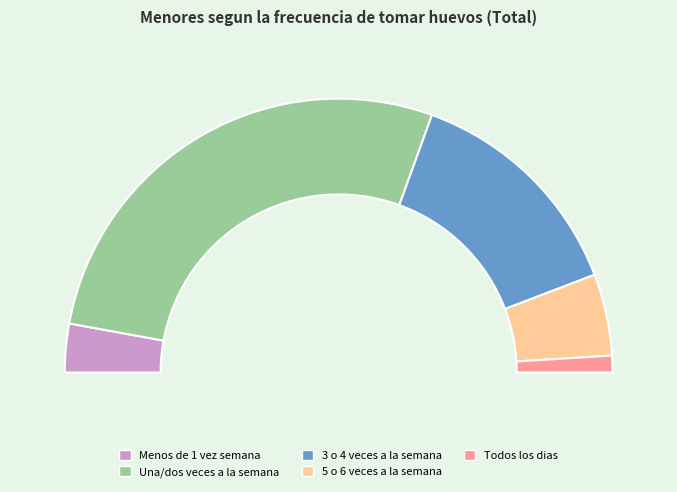

What percentage is the Menos de 1 vez semana slice, to the nearest percent?

6%